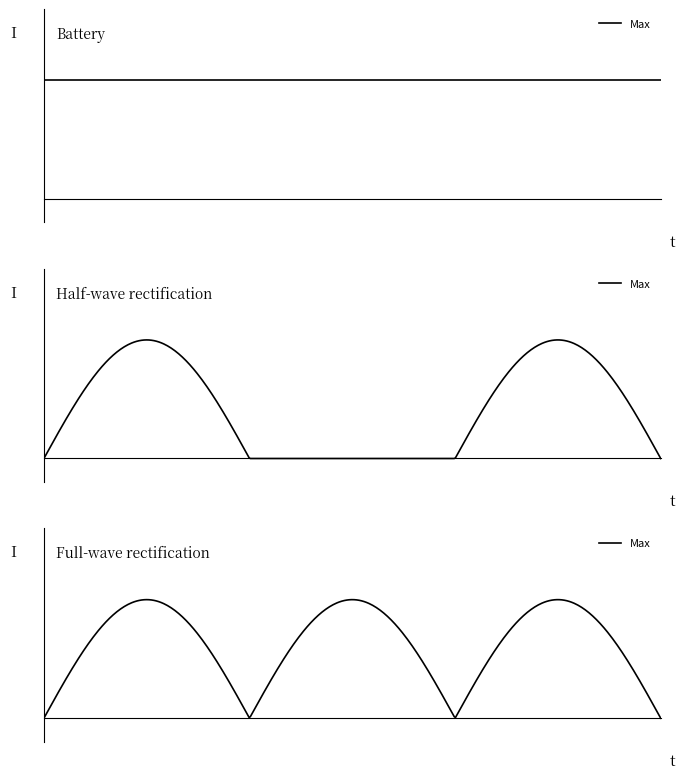

True or false: Min and Max intersect in this chart.

False